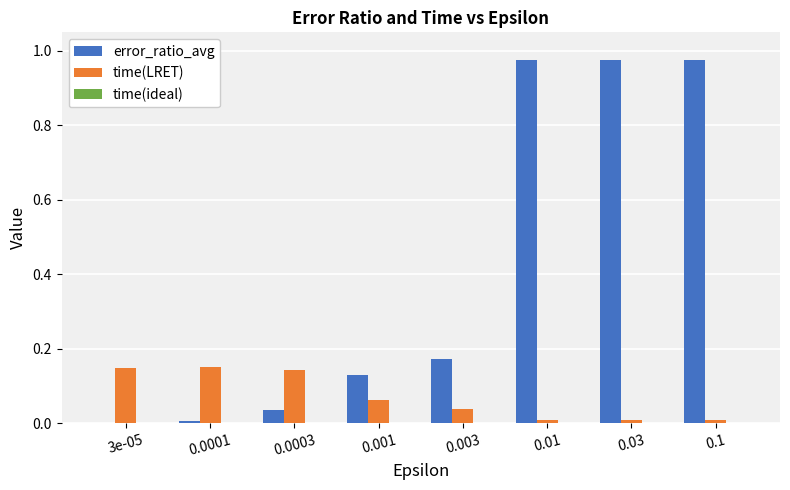

Which series has the largest total across all categories?

error_ratio_avg